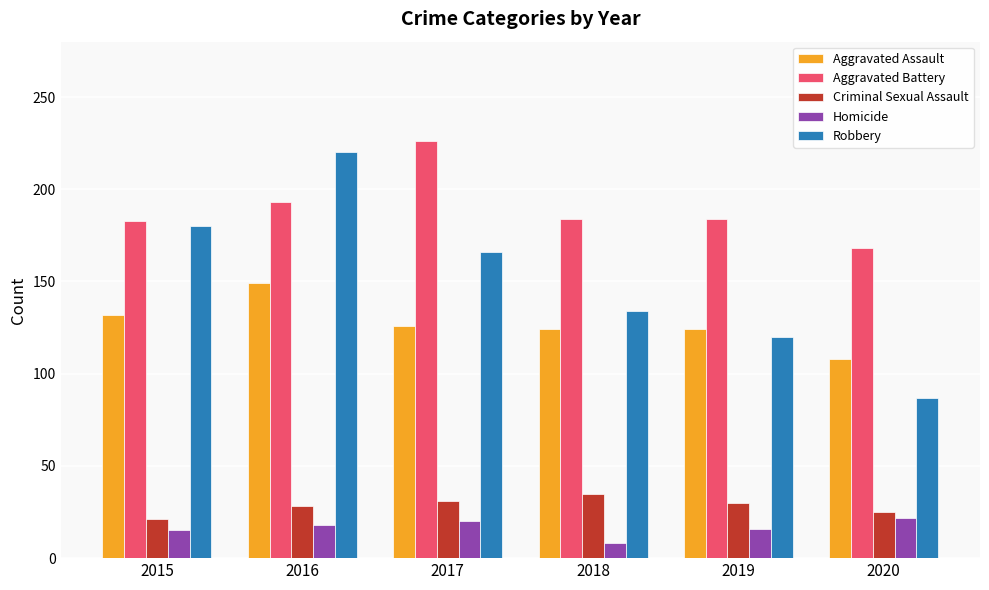

What is the sum of the Homicide values at 2017 and 2016?

38